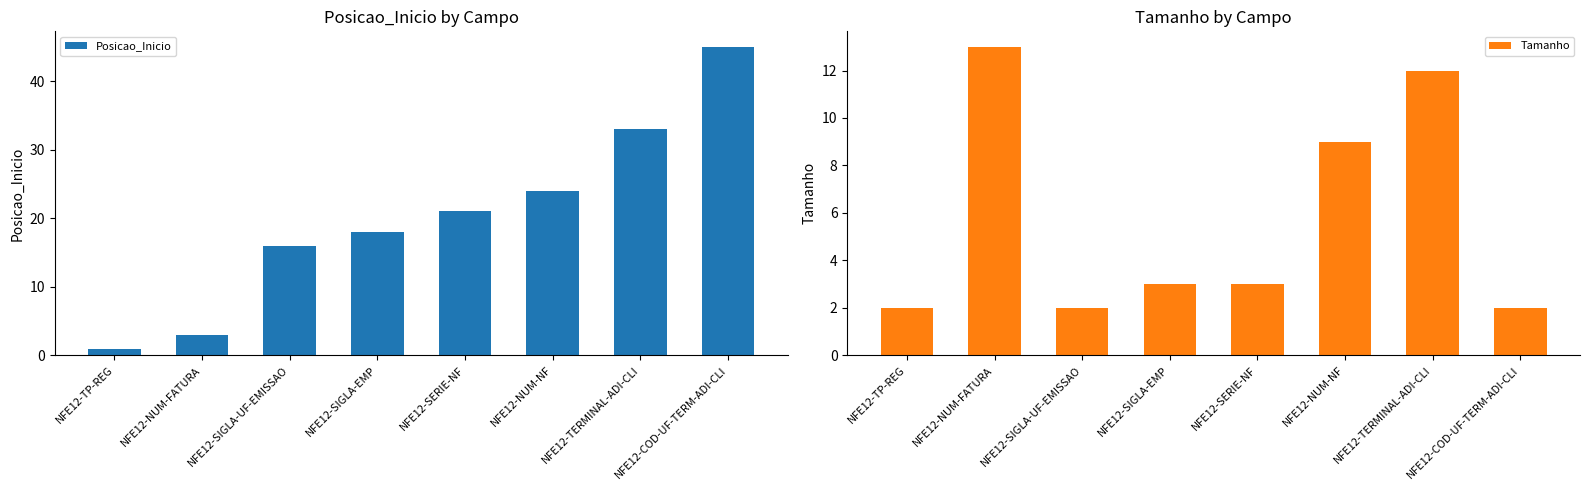

Reading left to right, what are all the values shown in this chart?

Posicao_Inicio: 1	3	16	18	21	24	33	45
Tamanho: 2	13	2	3	3	9	12	2